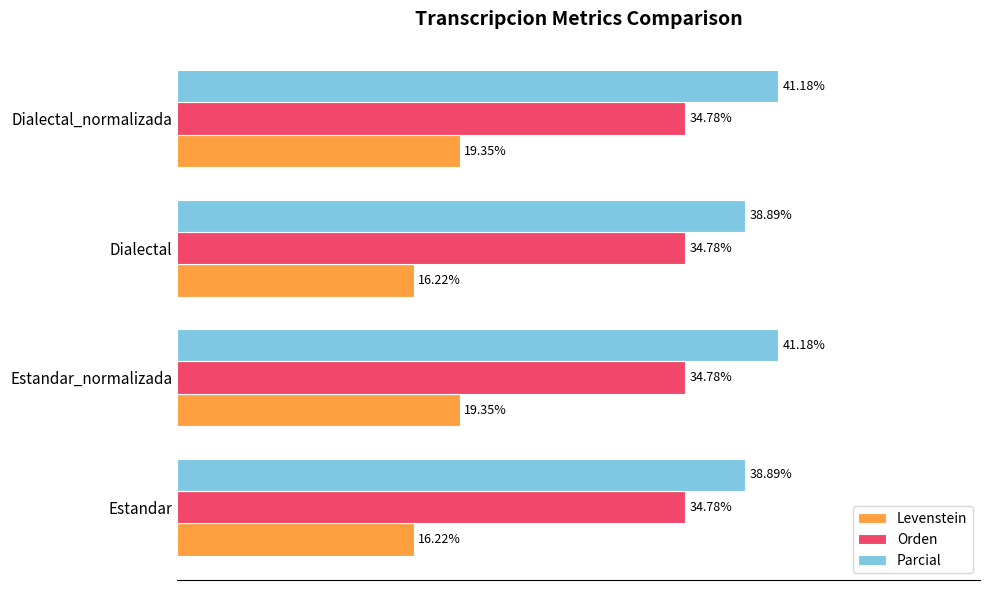

What are all the series names shown in the legend?

Levenstein, Orden, Parcial